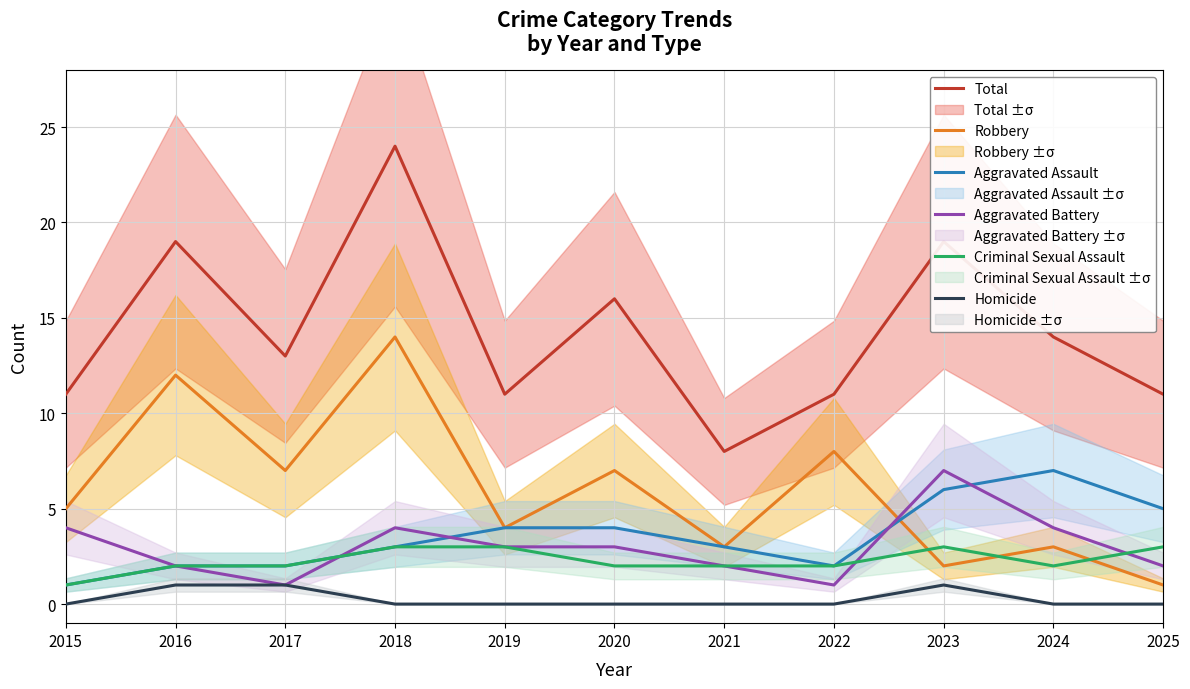

The value of Aggravated Assault at 2020 is 4. True or false?

True